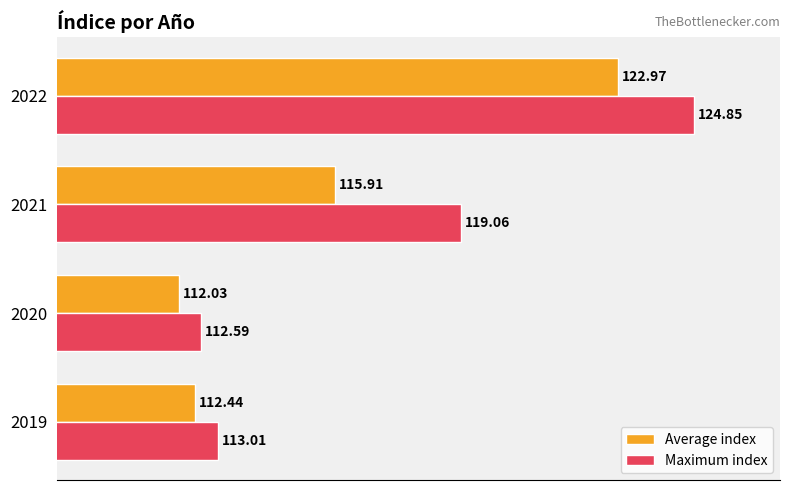

What is the difference between the maximum and second lowest values in the Average index series?

10.5